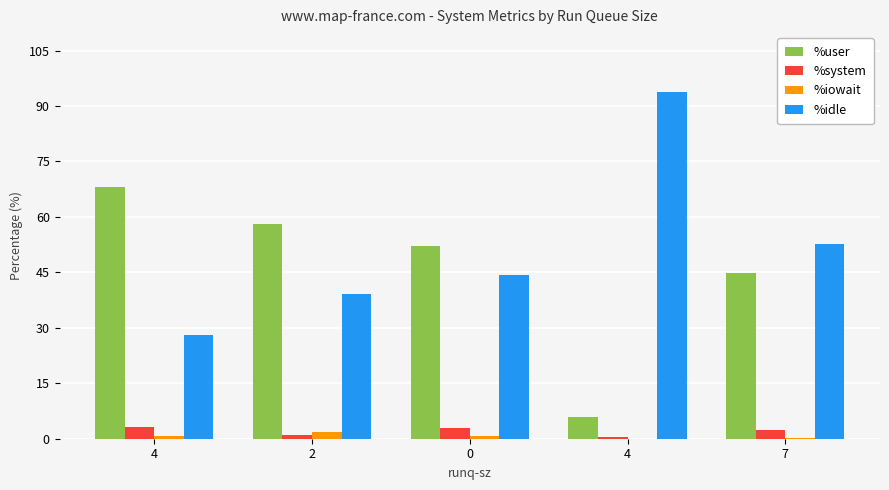

What are all the series names shown in the legend?

%user, %system, %iowait, %idle